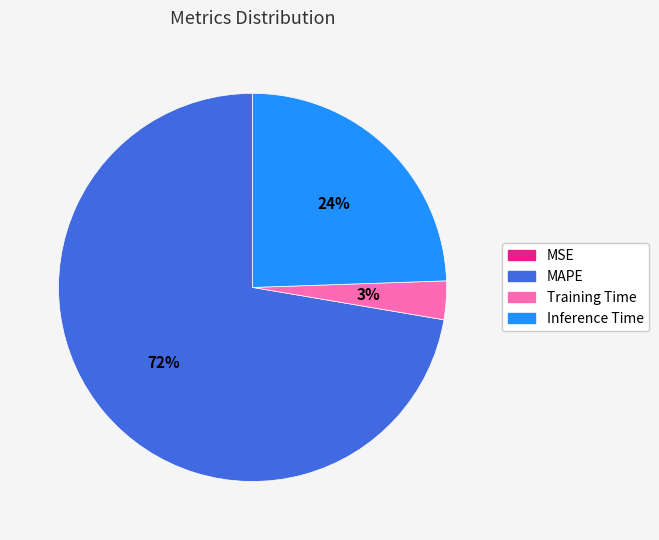

Is there a majority slice in this chart?

Yes